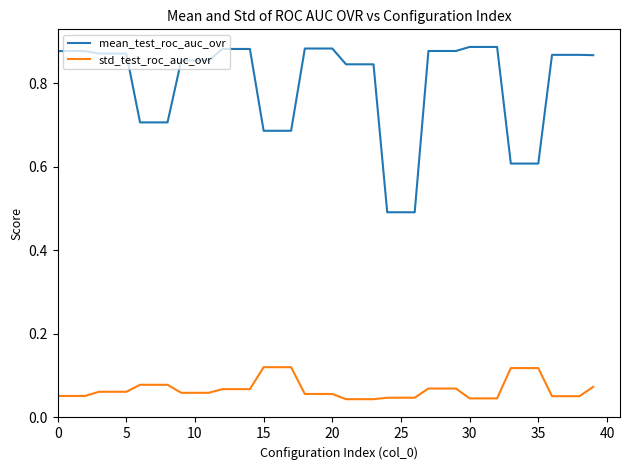

True or false: mean_test_roc_auc_ovr and std_test_roc_auc_ovr cross at least once.

False